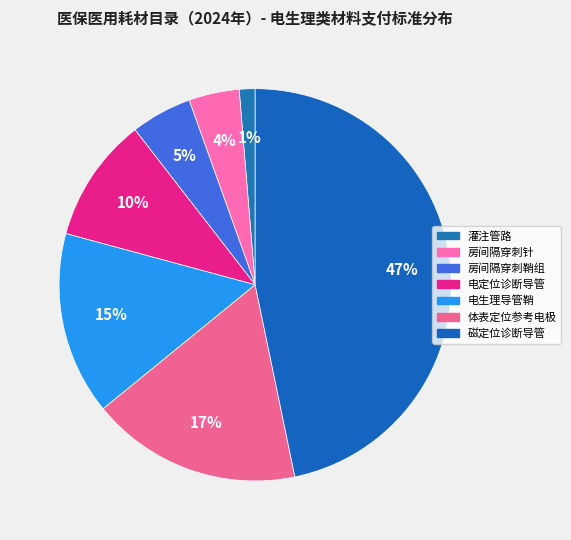

Does any single category account for the majority?

No